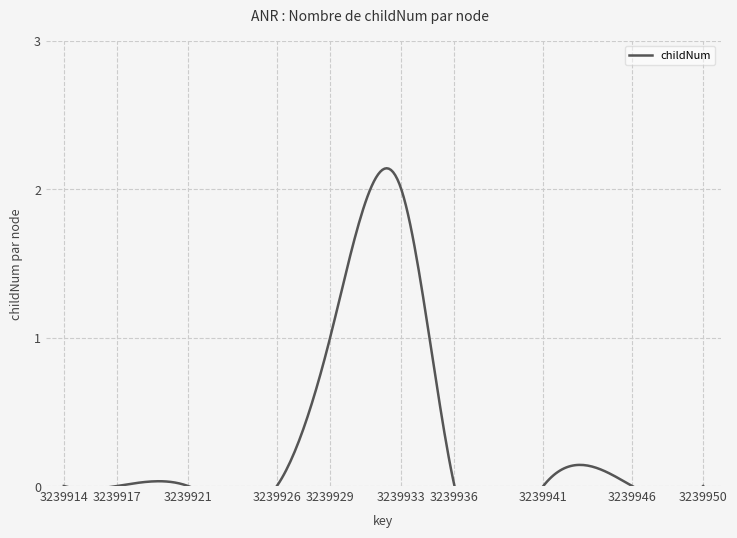

Count the values in the range 0 to 1.

33